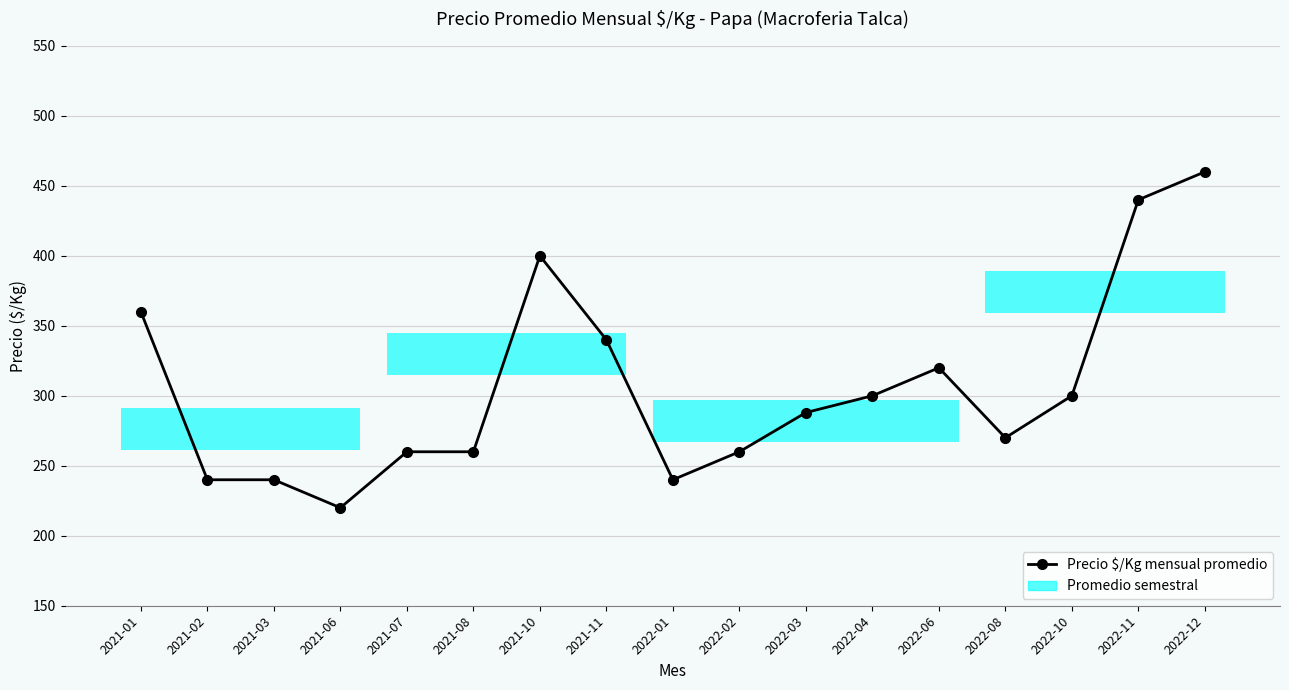

What is the change in value from 2022-01 to 2022-03?

+48